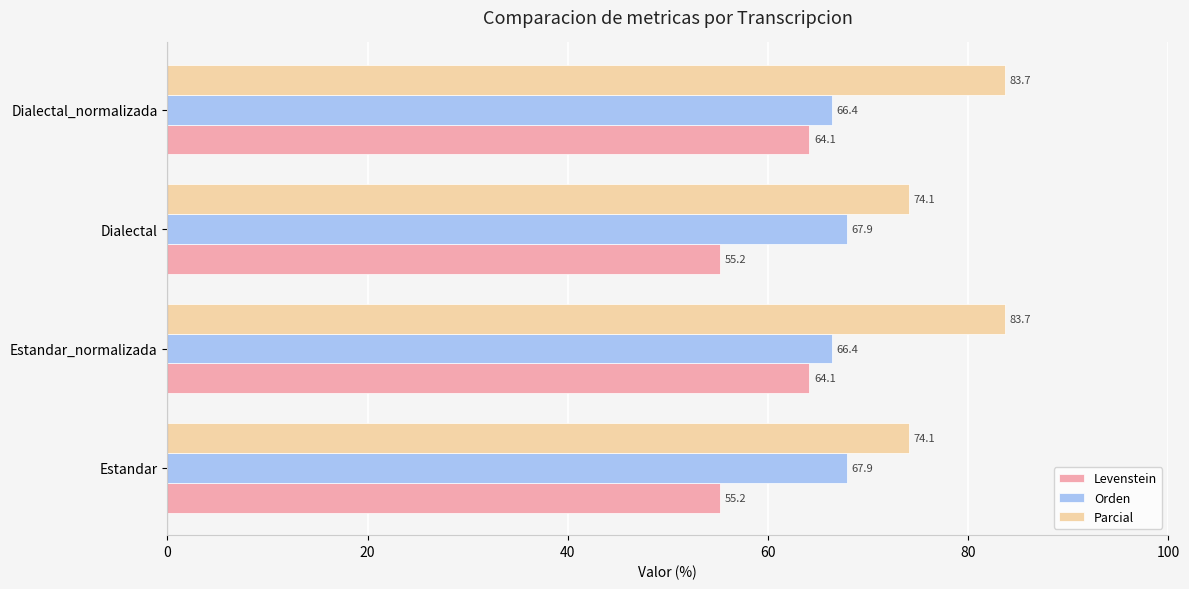

How many Orden values are between 66 and 67?

2